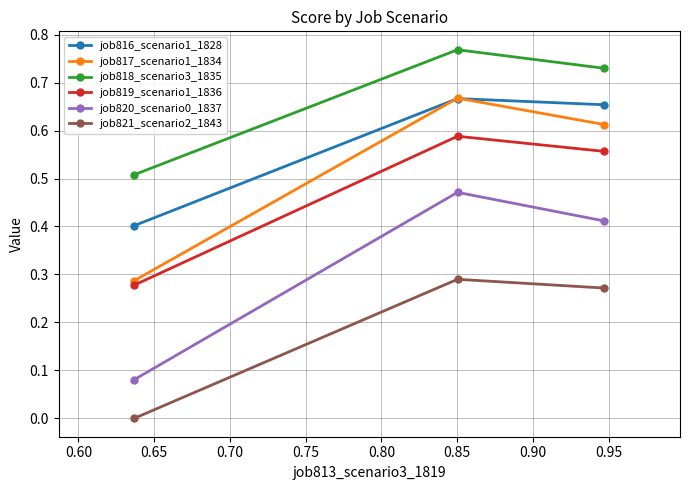

Which series has the largest range (max minus min)?

job820_scenario0_1837